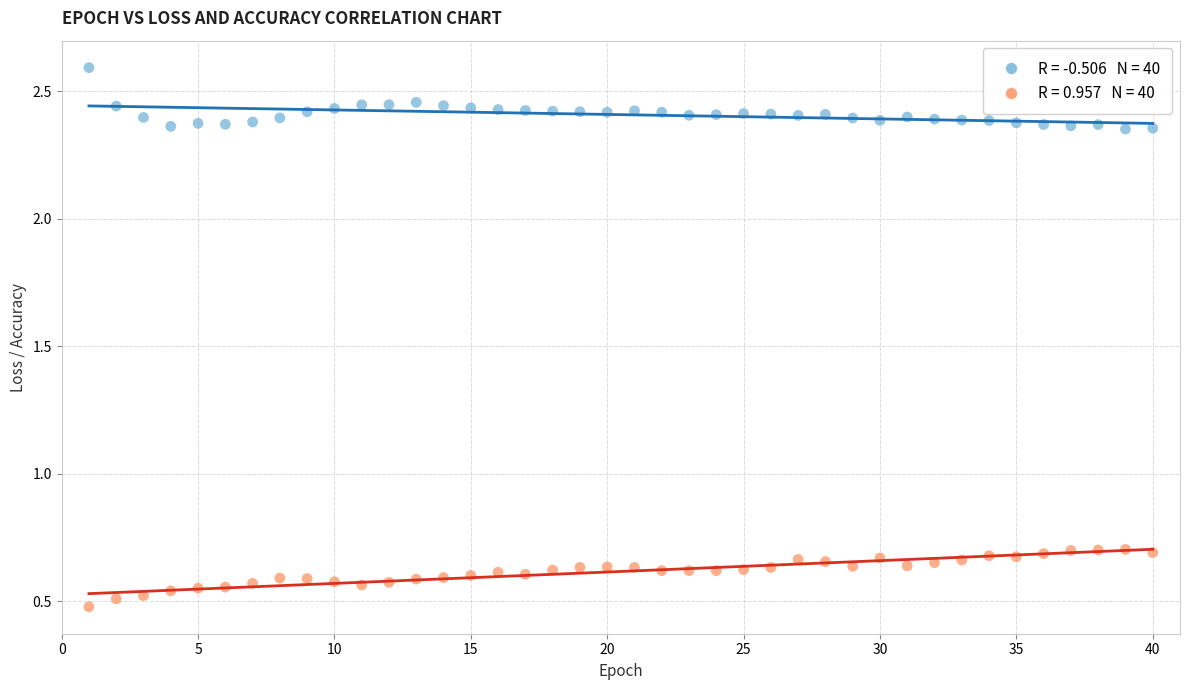

Across all data points, what is the range of X values (max minus min)?

39.0